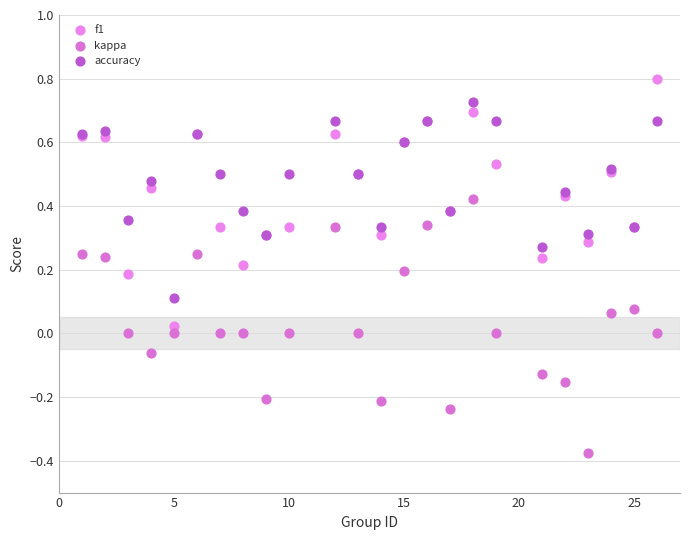

Which series contains the highest Y value?

f1